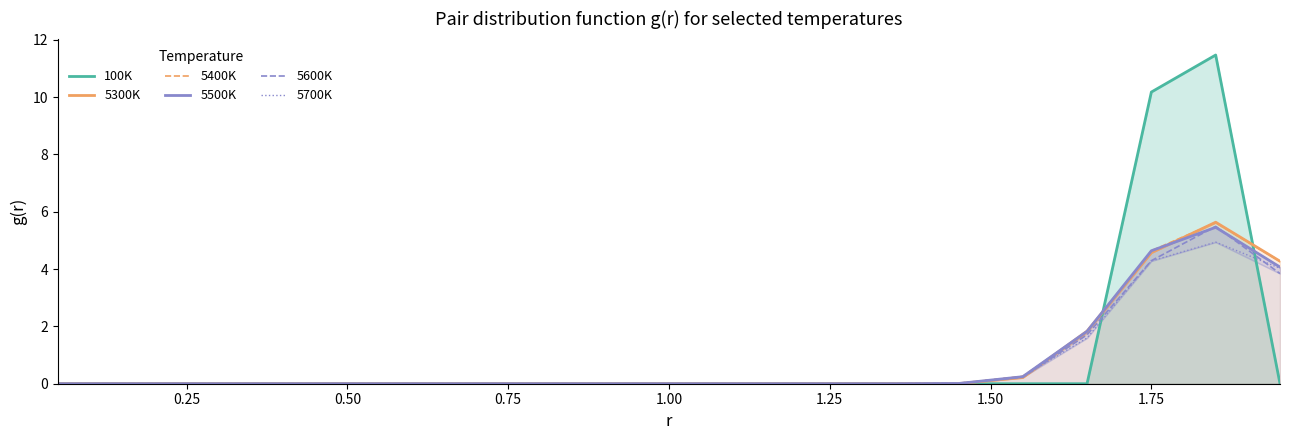

True or false: 5500K has a value of 0.0 at 0.25.

True